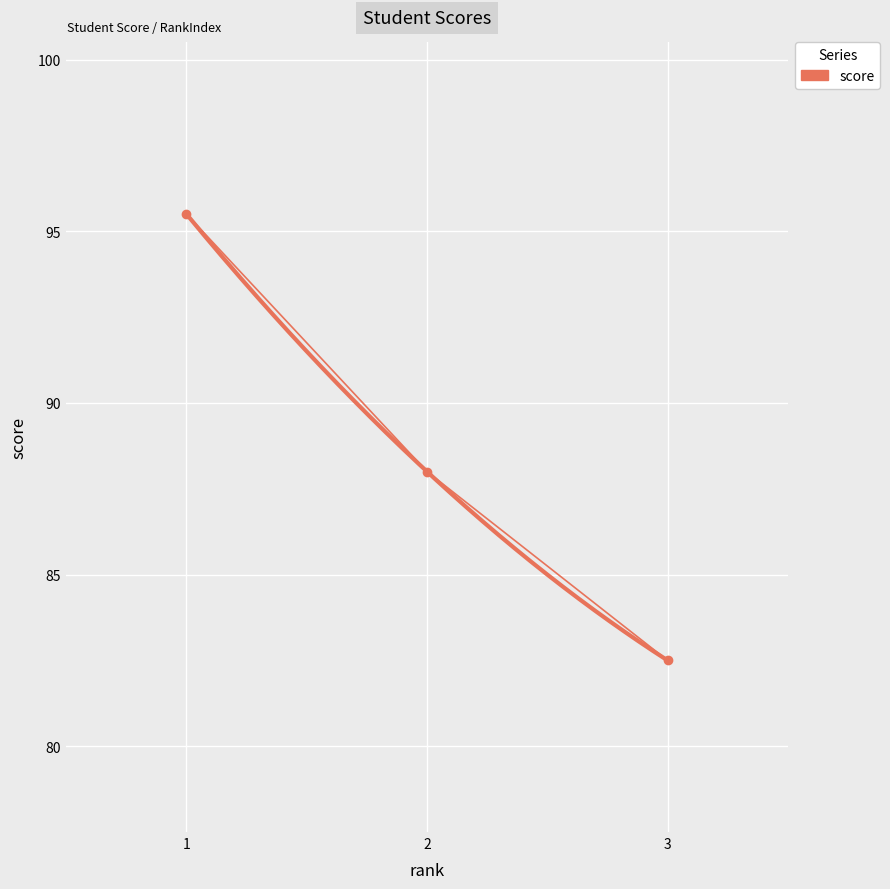

True or false: the data shows 95.5 at 1.

True